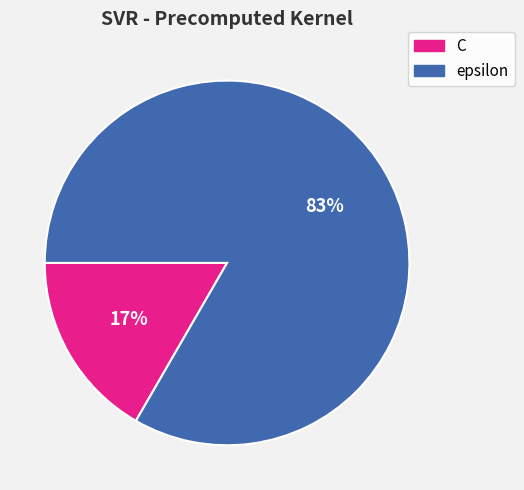

What percentage is the epsilon slice, to the nearest percent?

83%